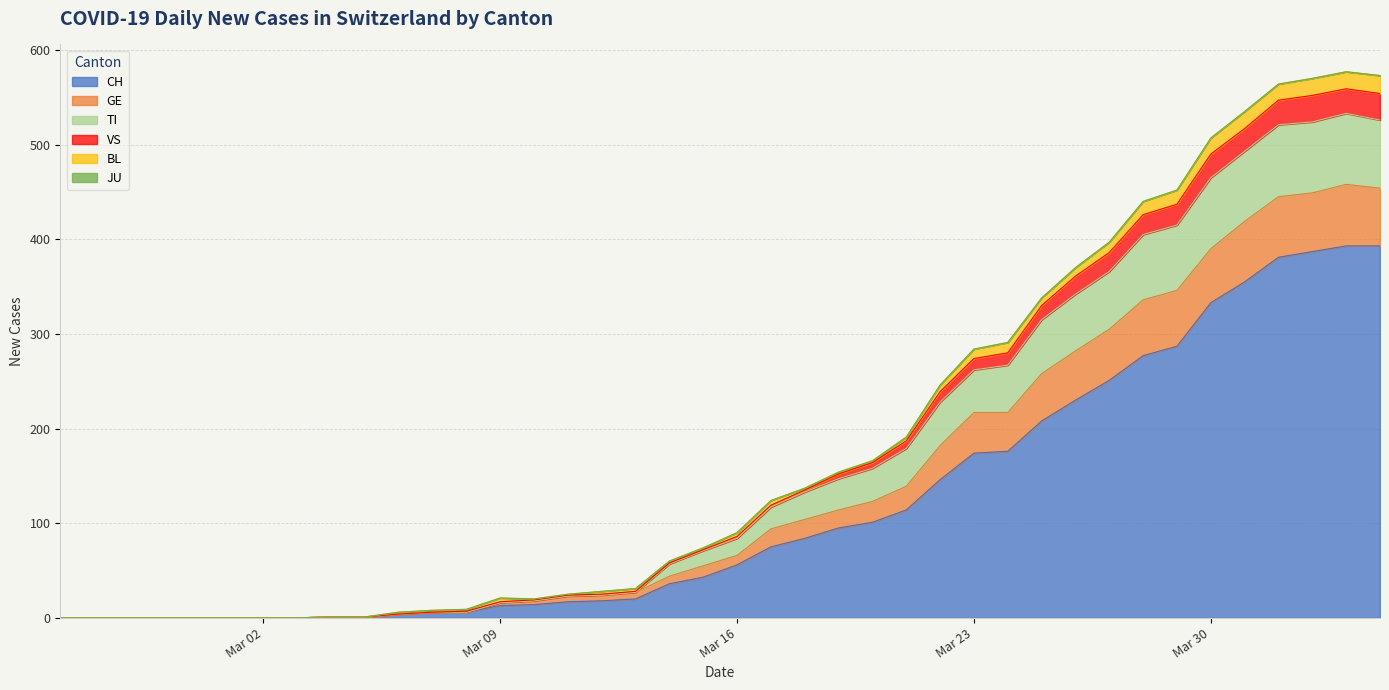

Is it true that VS equals 0 at 2020-02-26?

True